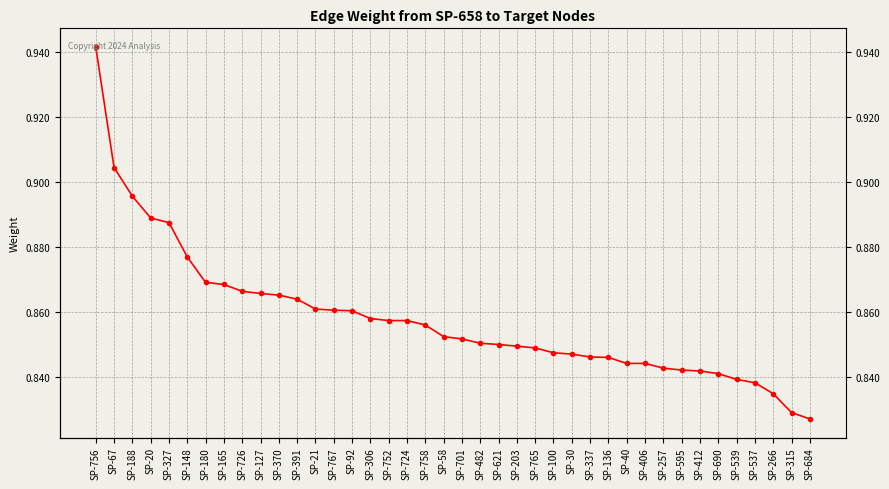

What is the value of the 27th point from the left?

0.8